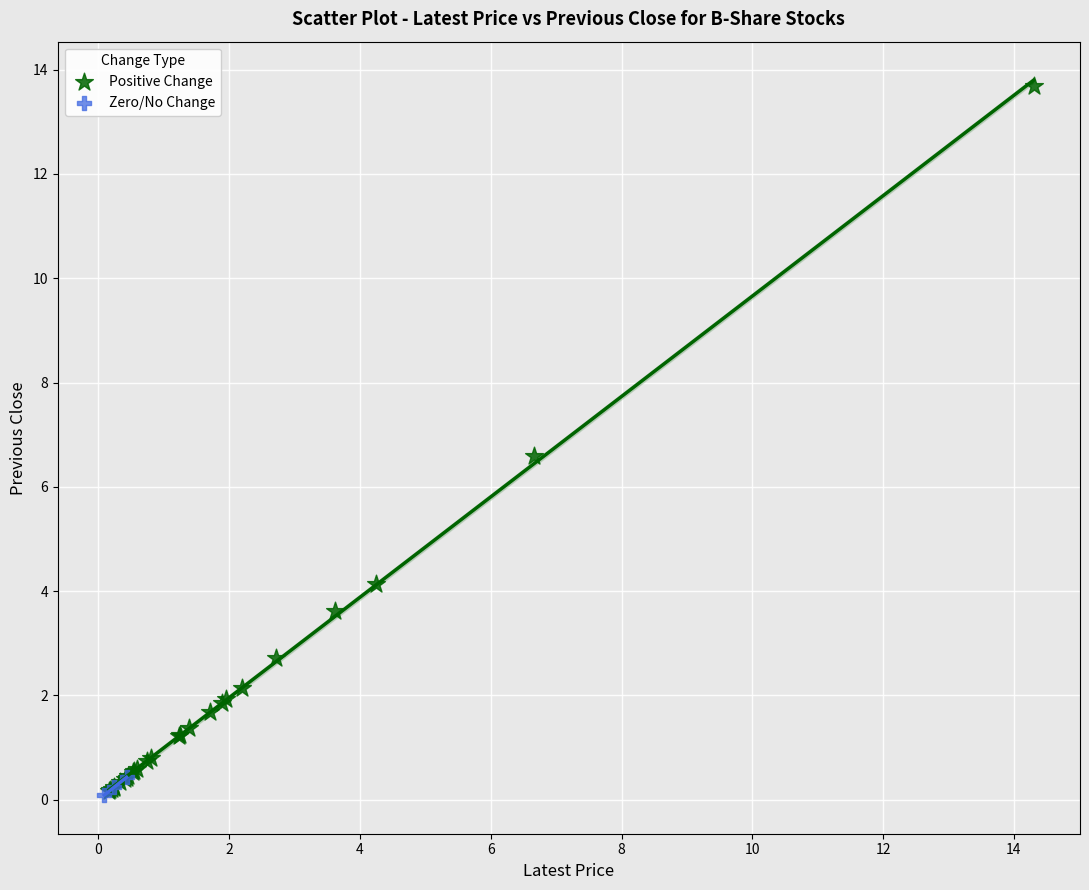

Which series has the widest spread of Y values?

Positive Change